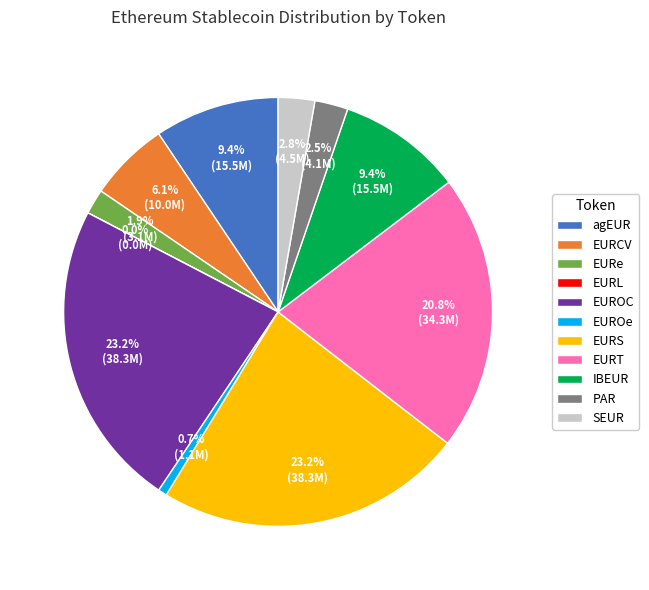

Is there a majority slice in this chart?

No